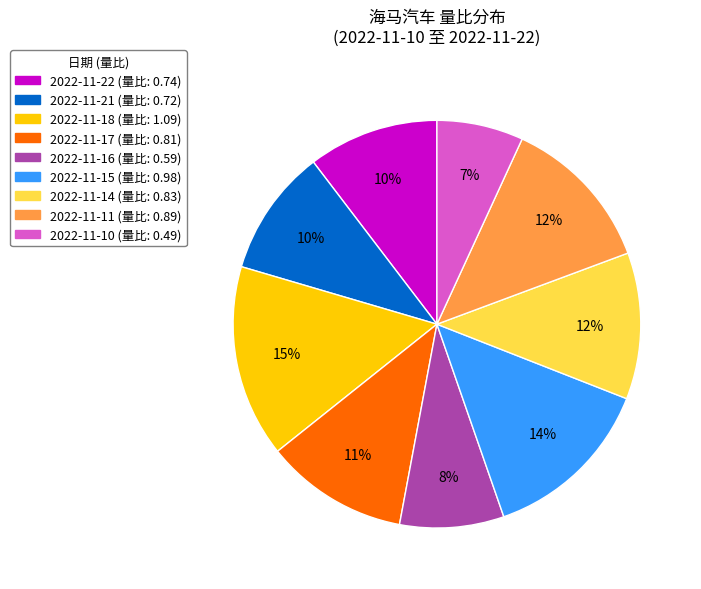

Which category has the smallest portion of the pie?

2022-11-10